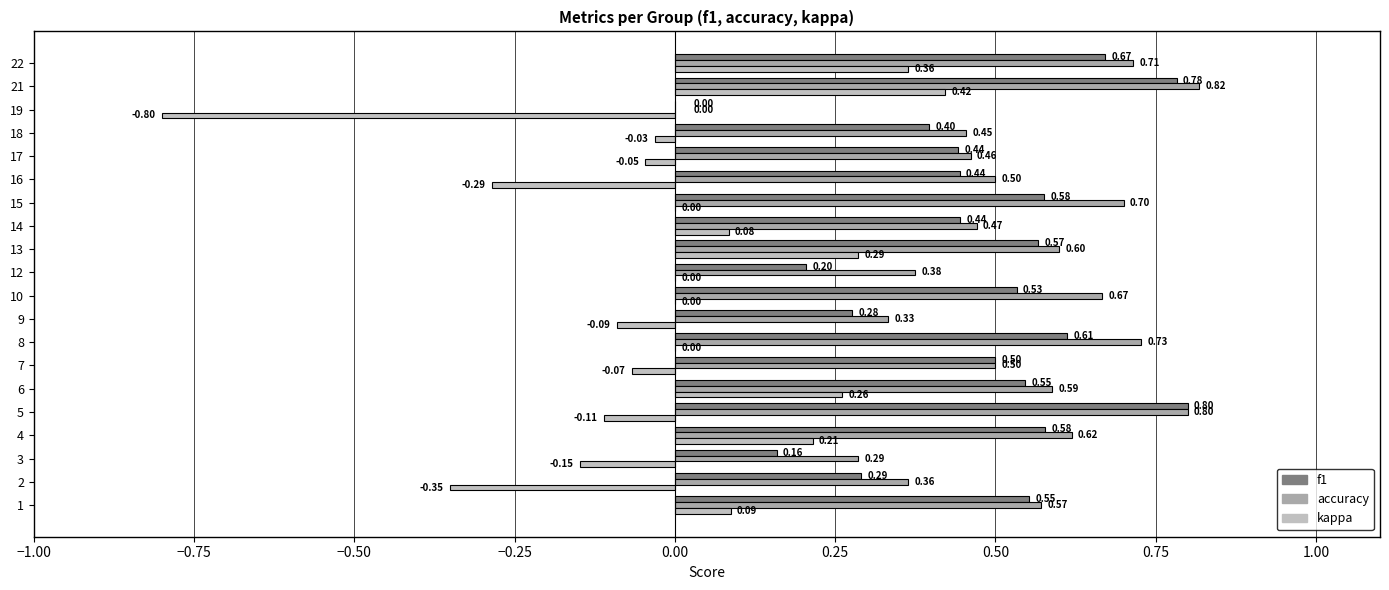

What is the value of the f1 bar at the 20th from the left?

0.7